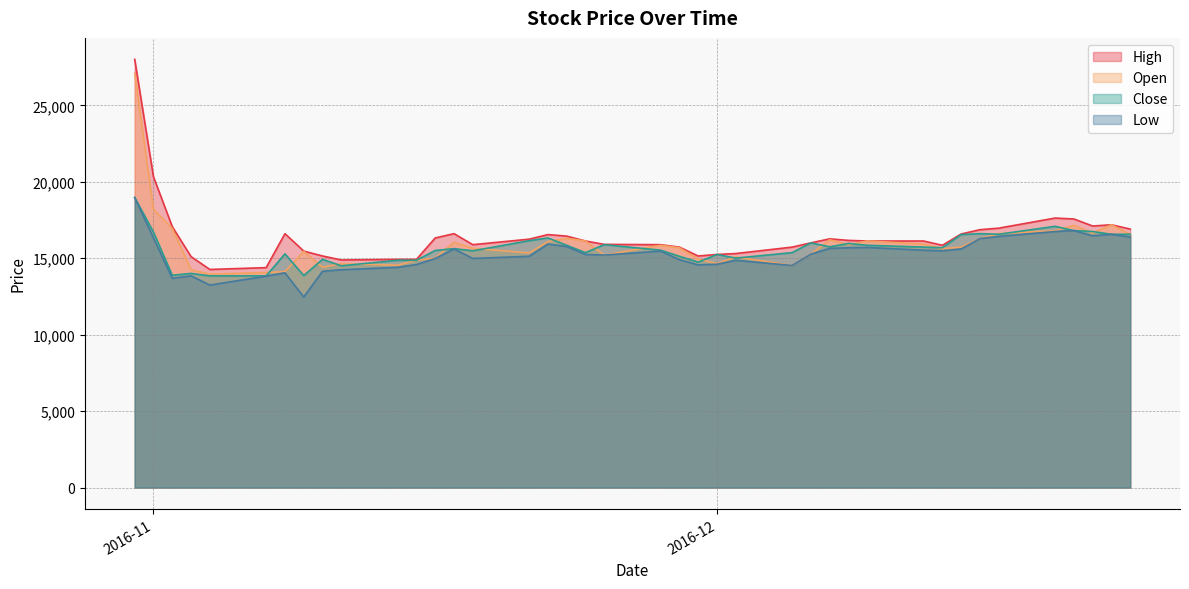

What is the highest value of the High series?

28014